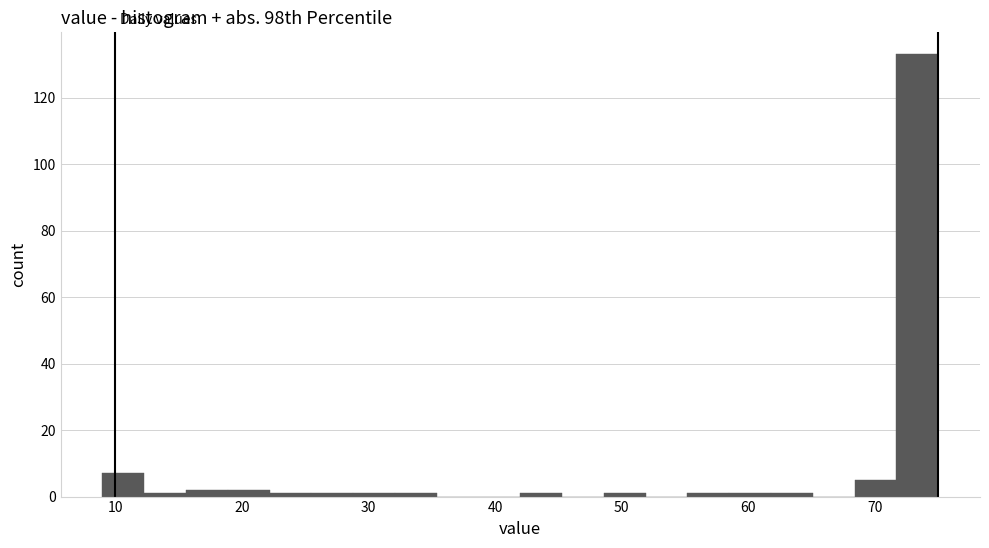

Around what value on the x-axis is the tallest bar? Give the approximate position of its centre, as read against the axis.

73